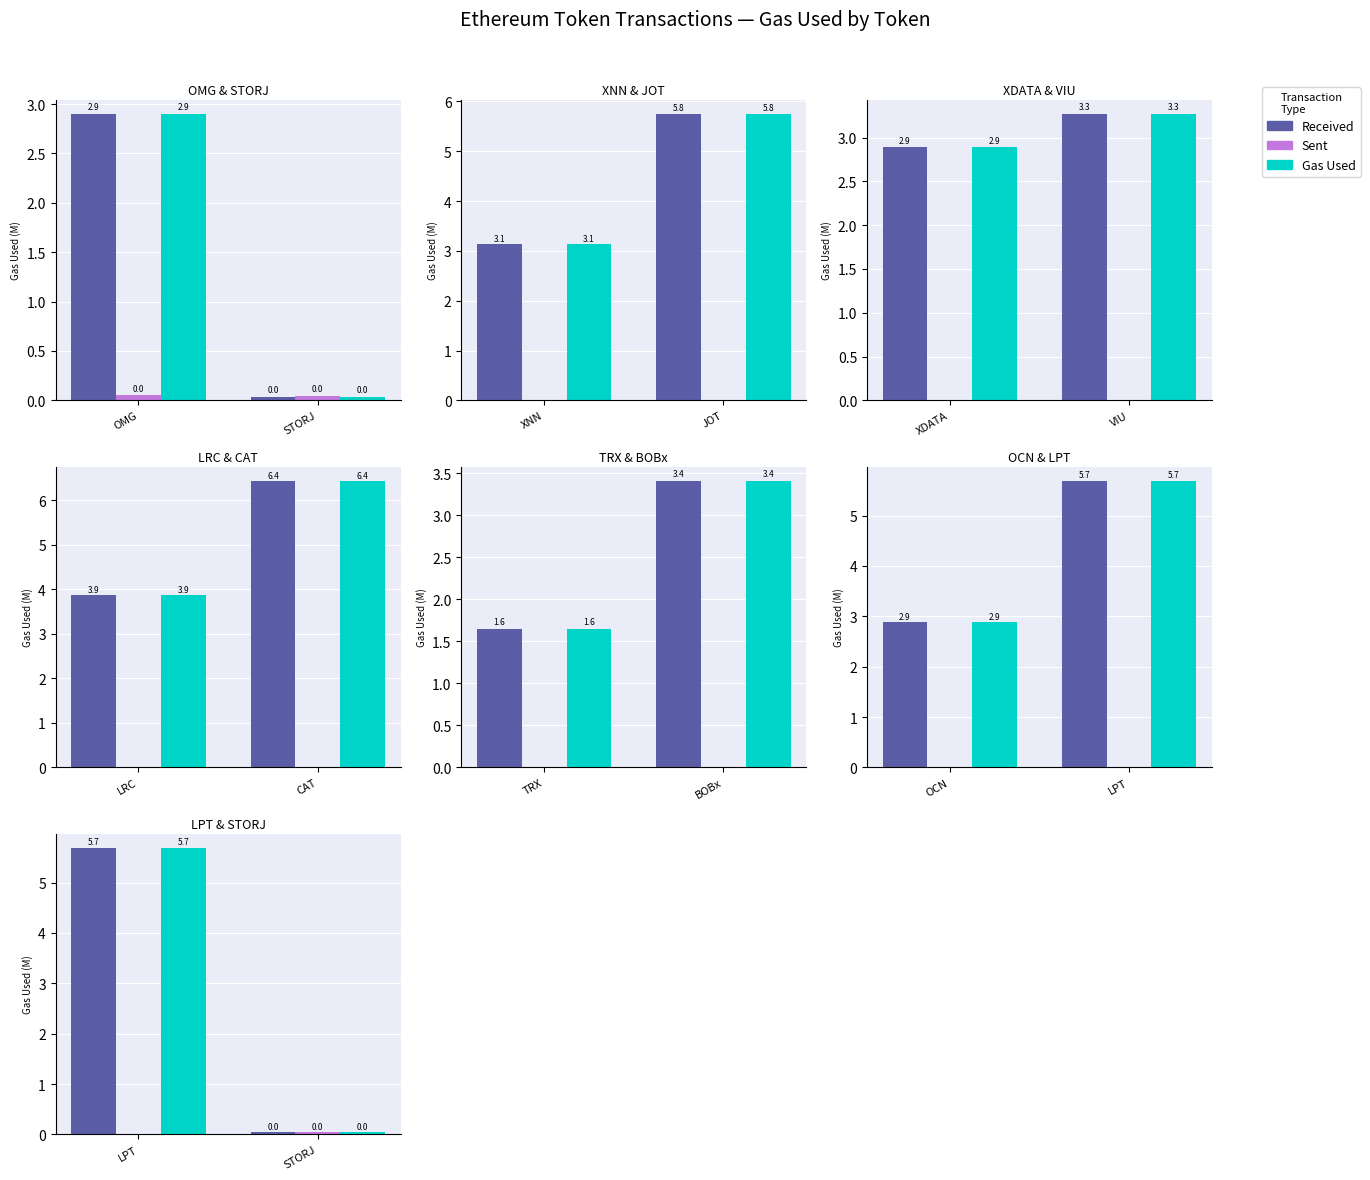

What are all the series names shown in the legend?

Received, Sent, Gas Used